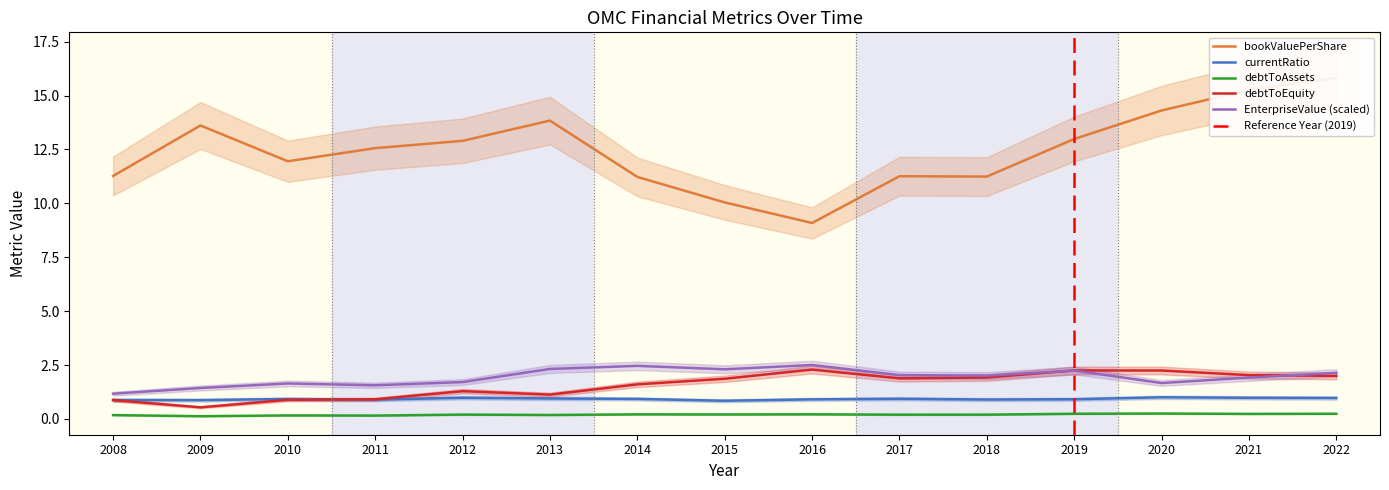

Where is the first local maximum for bookValuePerShare?

2009